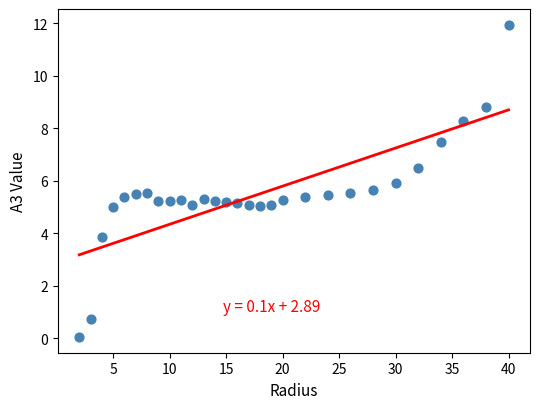

What is the range of X values (max minus min)?

38.0